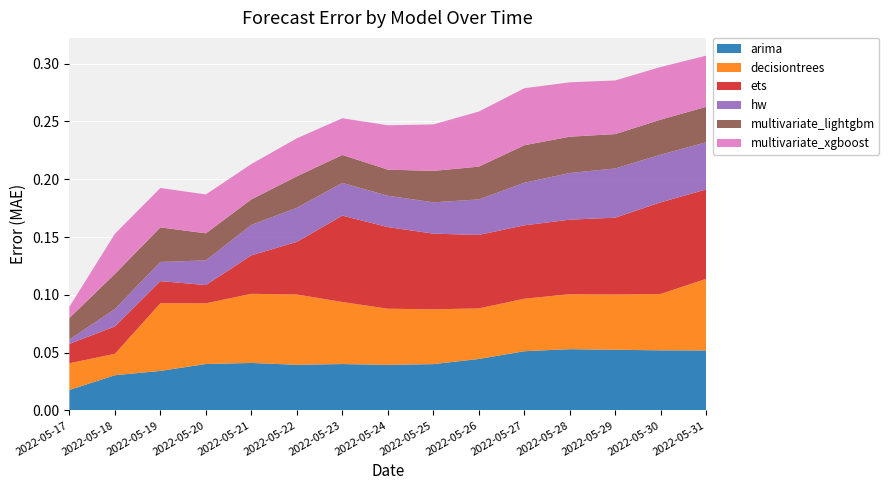

Reading left to right, list all the values displayed in this chart.

arima: 0.0	0.0	0.0	0.0	0.0	0.0	0.0	0.0	0.0	0.0	0.1	0.1	0.1	0.1	0.1
decisiontrees: 0.0	0.0	0.1	0.1	0.1	0.1	0.1	0.0	0.0	0.0	0.0	0.0	0.0	0.0	0.1
ets: 0.0	0.0	0.0	0.0	0.0	0.0	0.1	0.1	0.1	0.1	0.1	0.1	0.1	0.1	0.1
hw: 0.0	0.0	0.0	0.0	0.0	0.0	0.0	0.0	0.0	0.0	0.0	0.0	0.0	0.0	0.0
multivariate_lightgbm: 0.0	0.0	0.0	0.0	0.0	0.0	0.0	0.0	0.0	0.0	0.0	0.0	0.0	0.0	0.0
multivariate_xgboost: 0.0	0.0	0.0	0.0	0.0	0.0	0.0	0.0	0.0	0.0	0.0	0.0	0.0	0.0	0.0